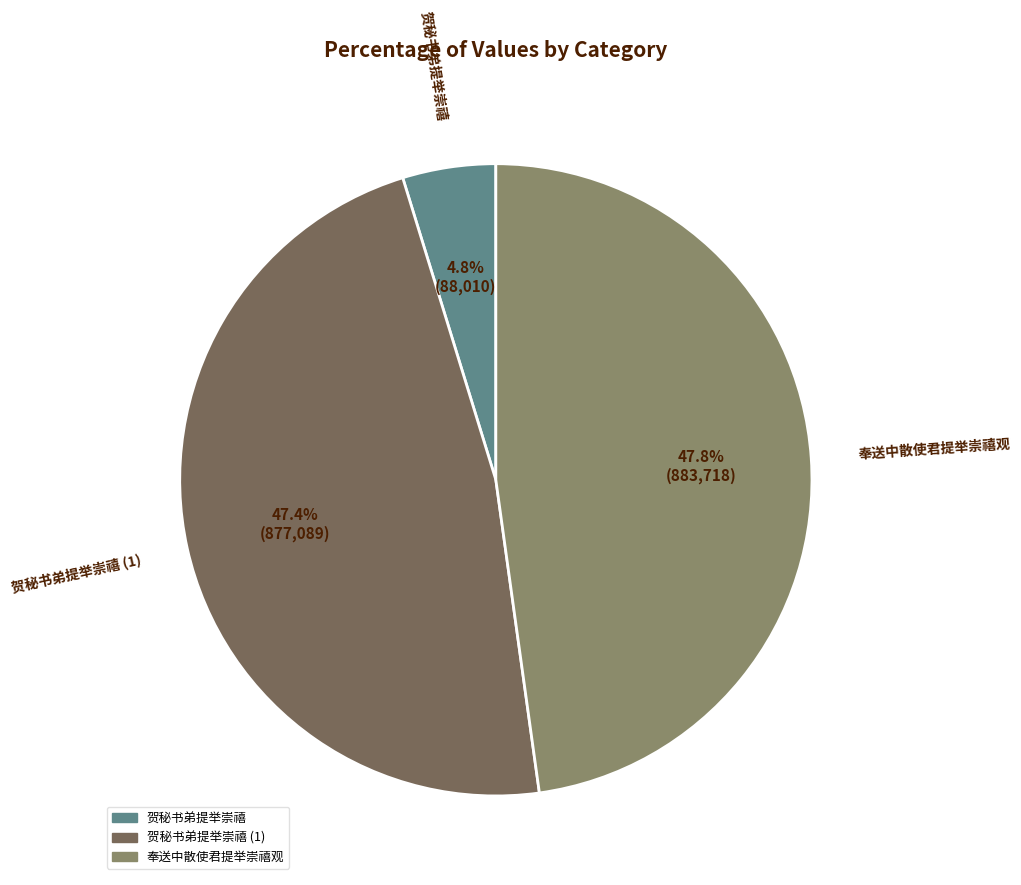

Is there a majority slice in this chart?

No